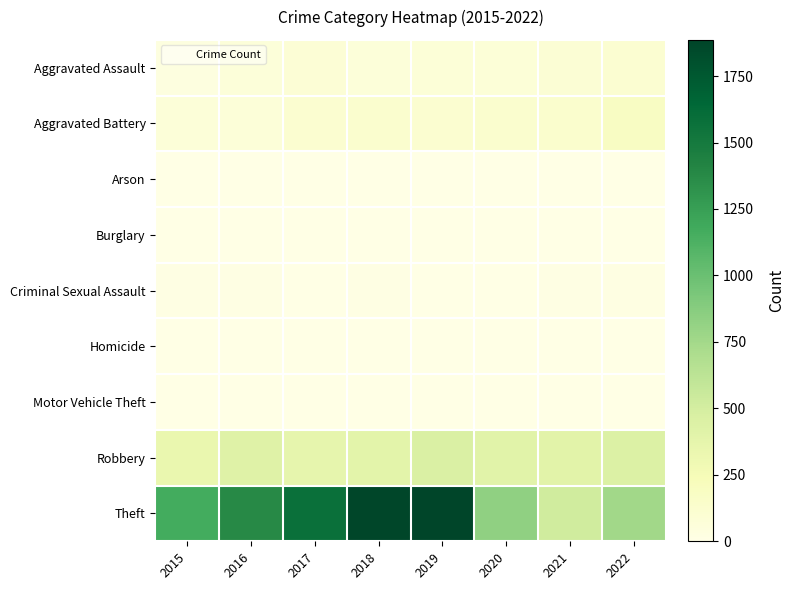

Count the number of categories in the chart.

8